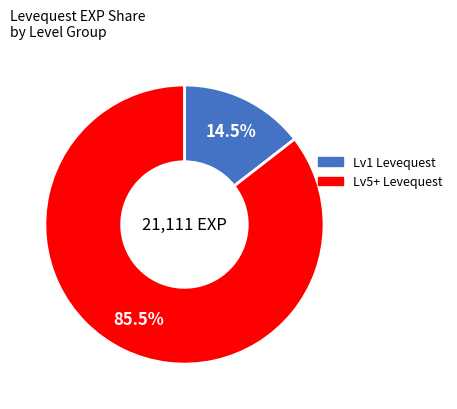

How many slices are in this pie chart?

2